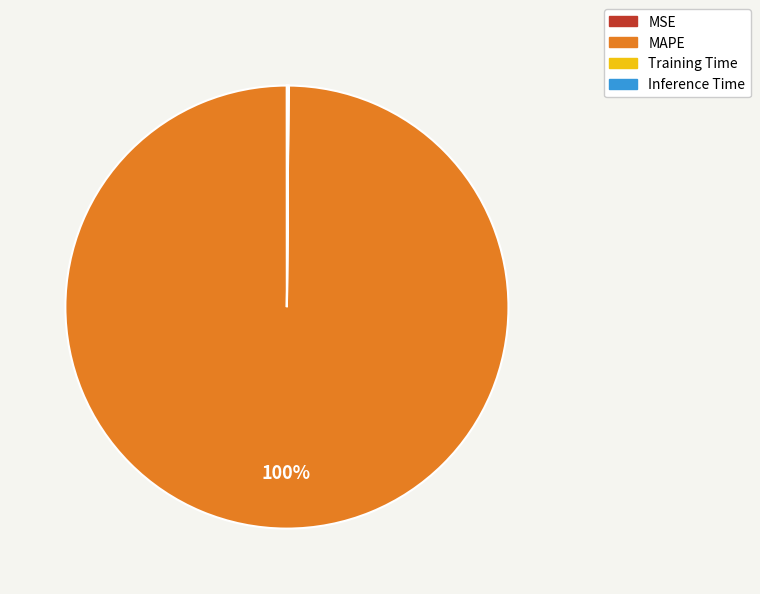

To the nearest percent, what is the average slice percentage?

25%